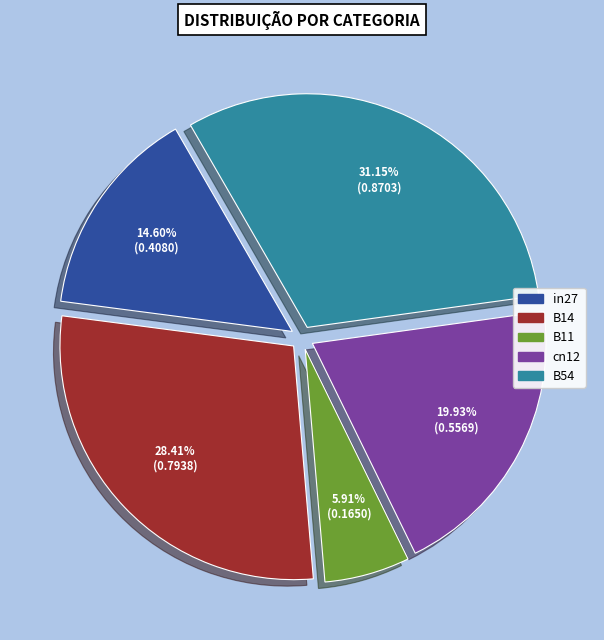

To the nearest percent, what percentage of the pie is B14?

28%